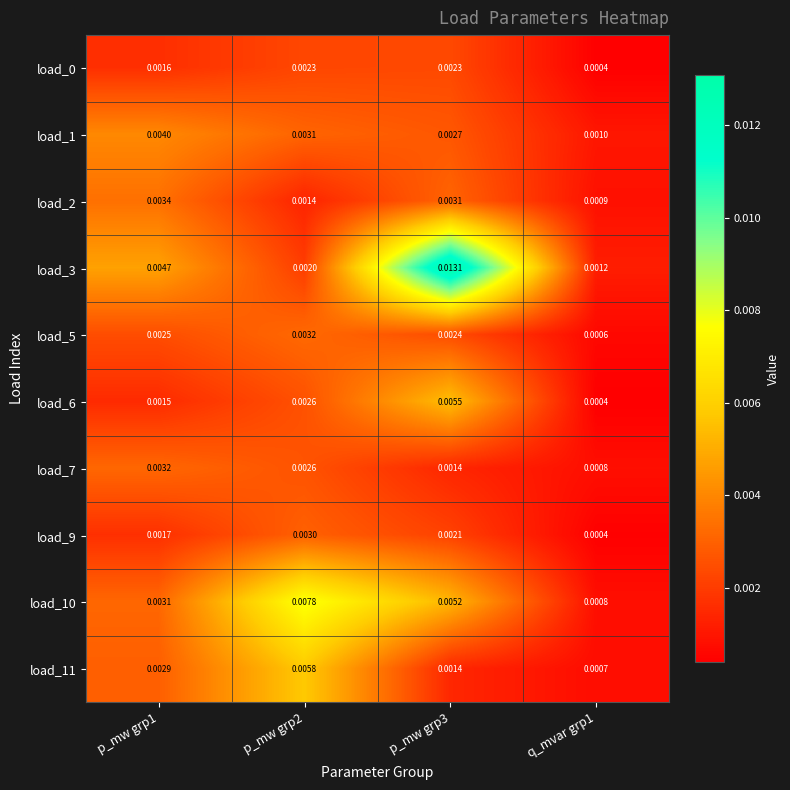

Is the value of load_7 at q_mvar grp1 greater than the value of load_6 at p_mw grp3?

No